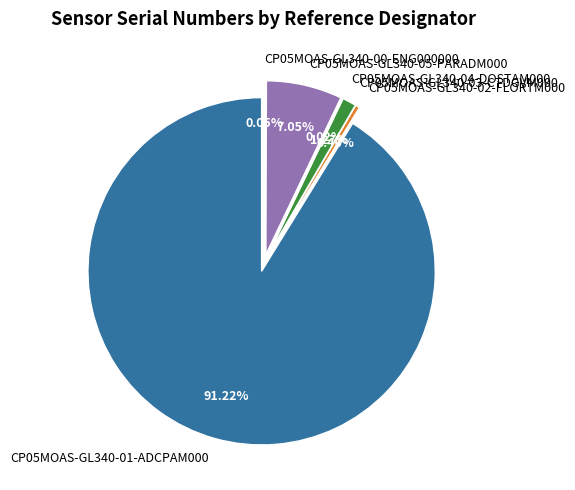

To the nearest percent, what is the average slice percentage?

17%